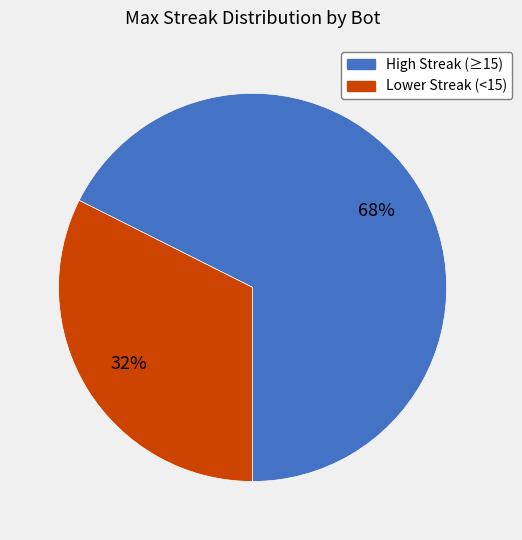

To the nearest percent, what portion does High Streak (≥15) represent?

68%